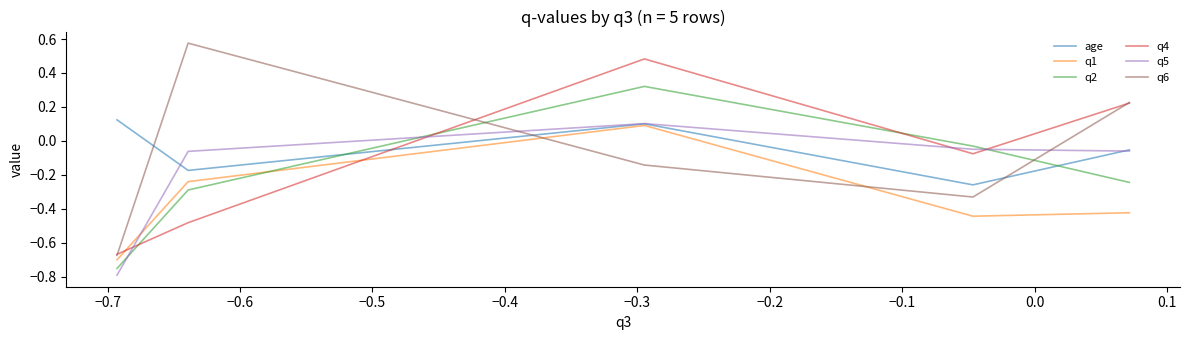

How many intersections are there between q2 and q4?

4